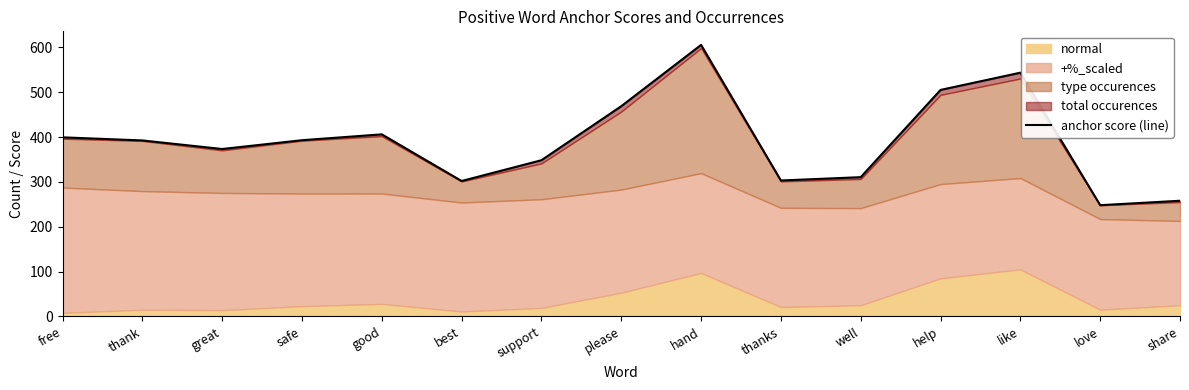

Reading left to right, what are all the values shown in this chart?

399.5	392.6	373.5	393.1	406.2	302.1	348.4	469.0	605.6	303.2	310.7	505.2	543.7	248.2	258.1